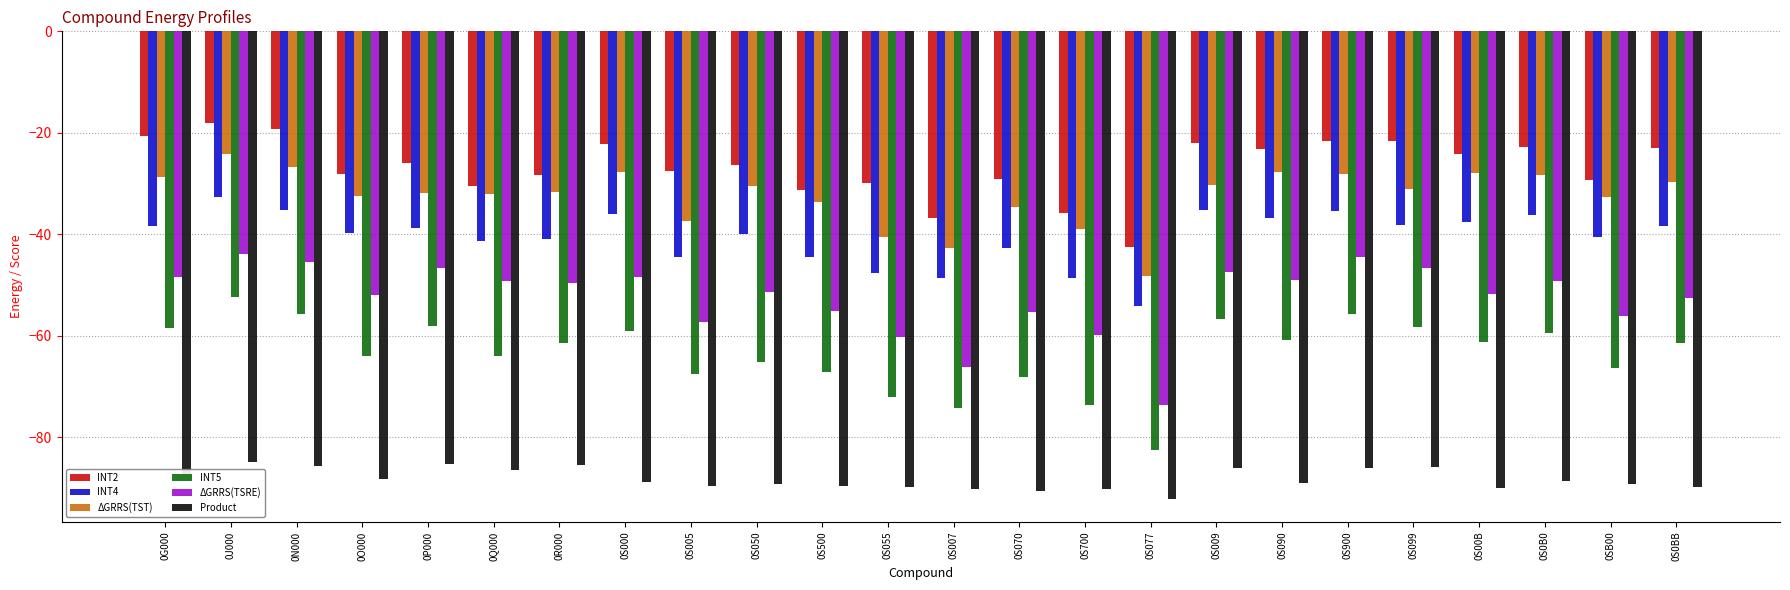

What value does the INT5 series have at 0J000?

-52.4